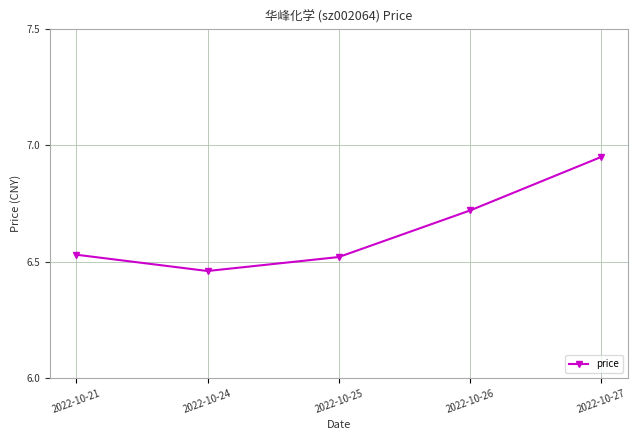

How many lines are shown in the chart?

1